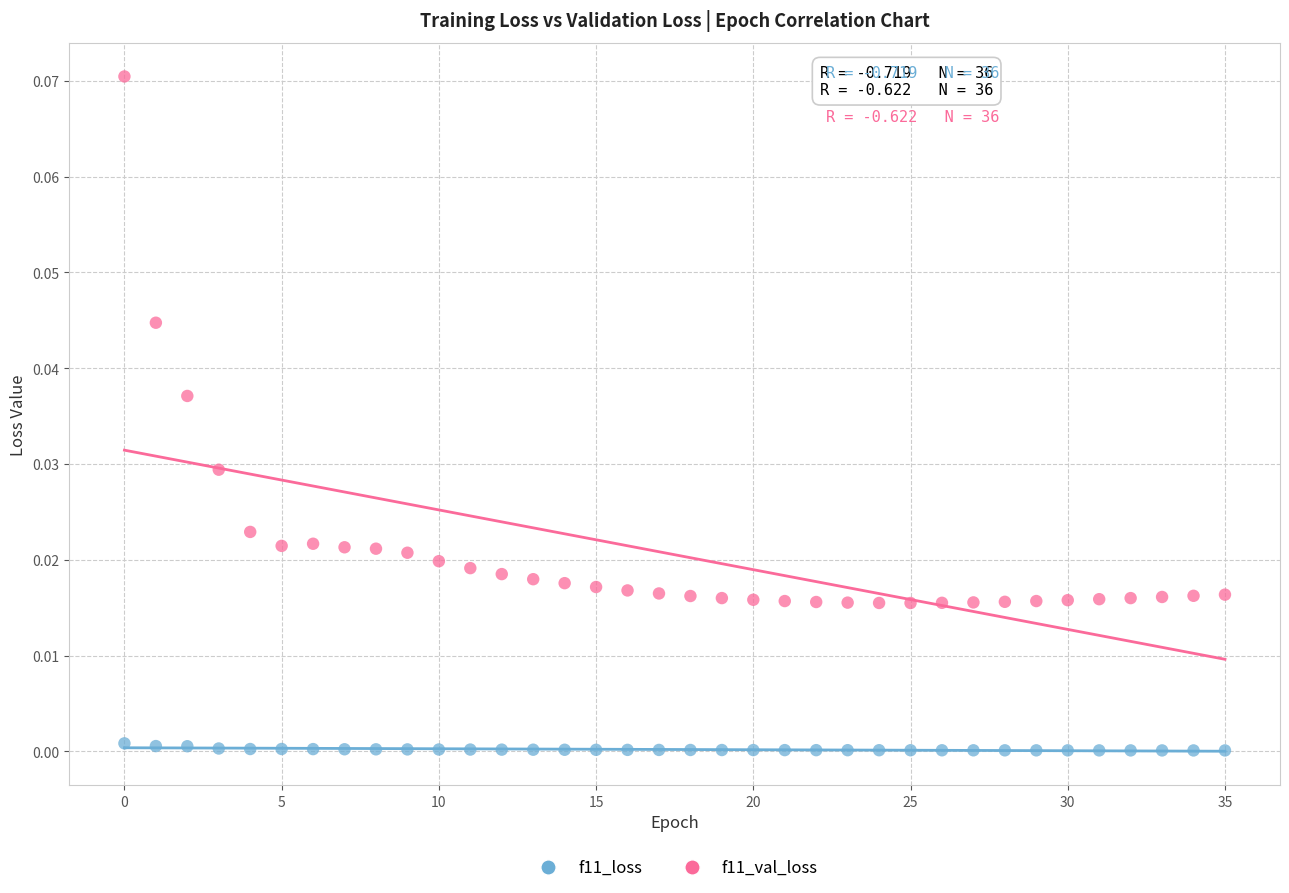

Which series contains the lowest Y value?

f11_loss